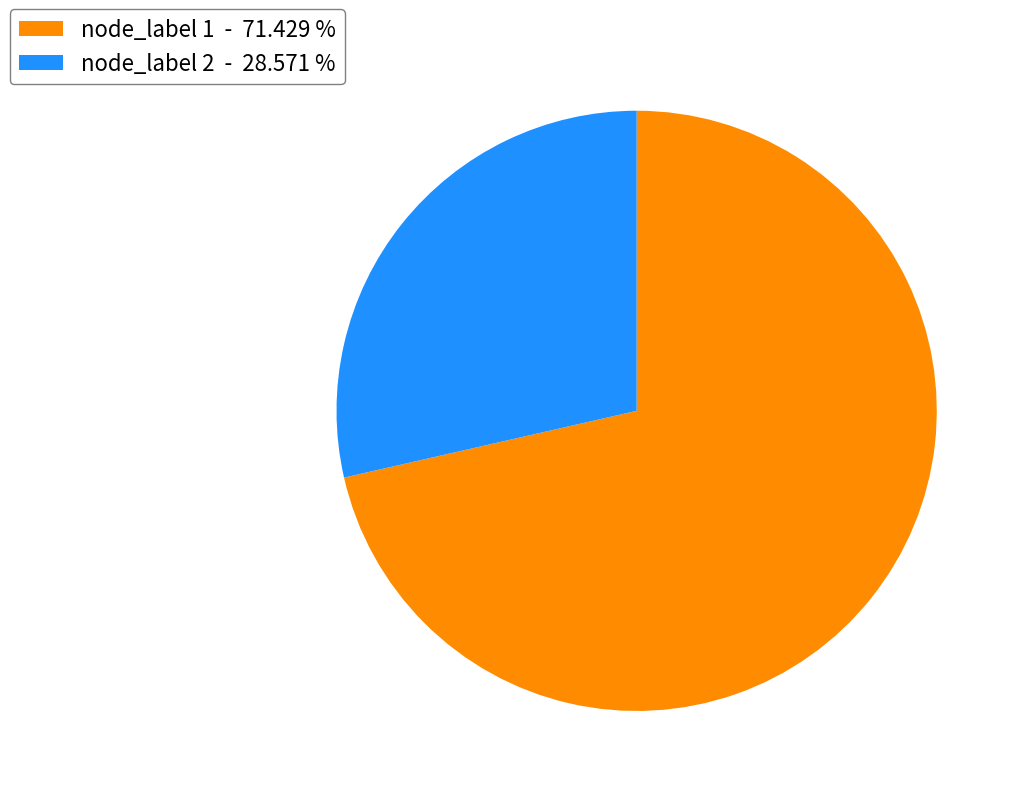

Does node_label 2 - 28.571 % account for over 50% of the chart?

No